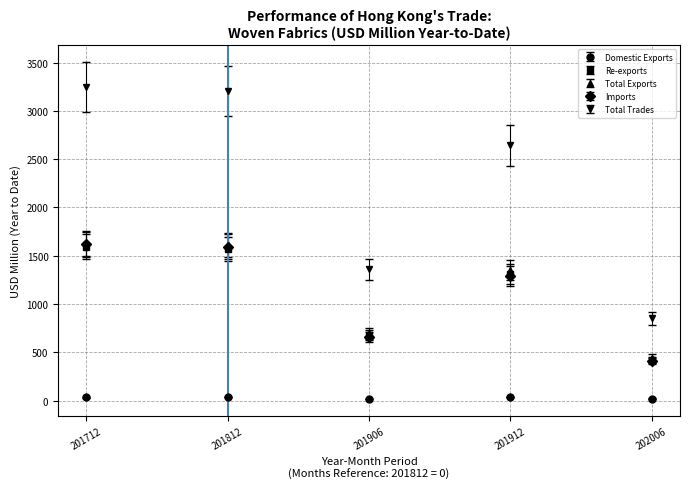

Which series has the widest spread of values?

Total Trades